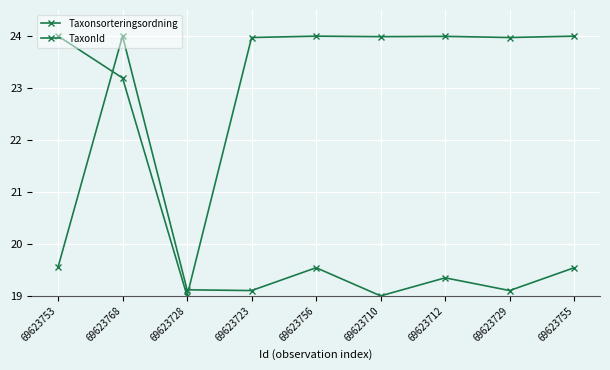

At 69623729, list the series in order from largest to smallest.

TaxonId, Taxonsorteringsordning